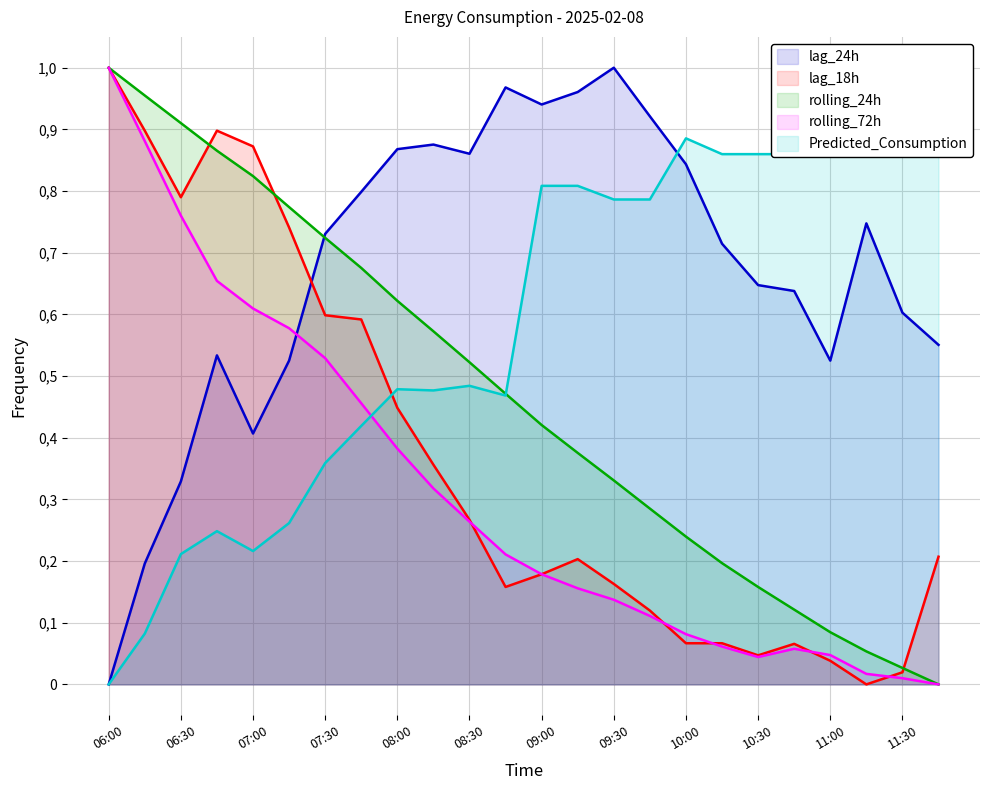

Is it true that lag_18h equals 0.1 at 09:15?

False